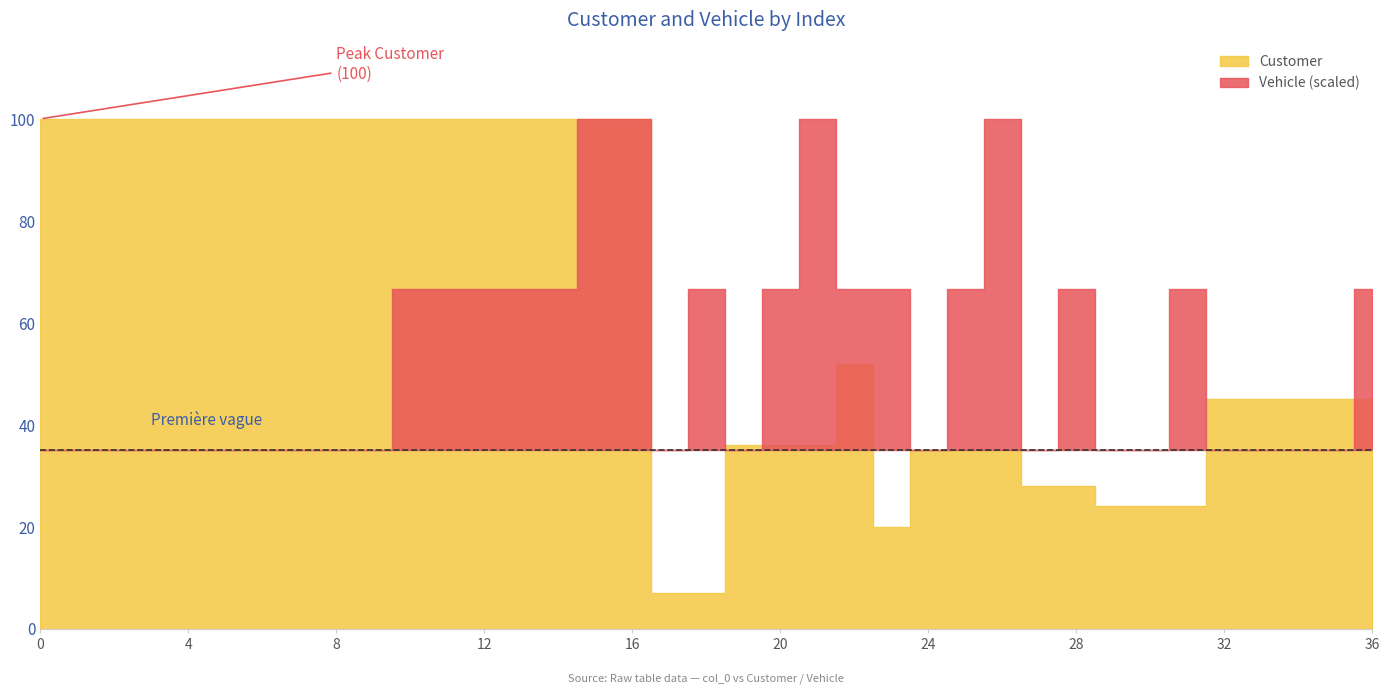

Which has a higher value, 4 or 20?

4